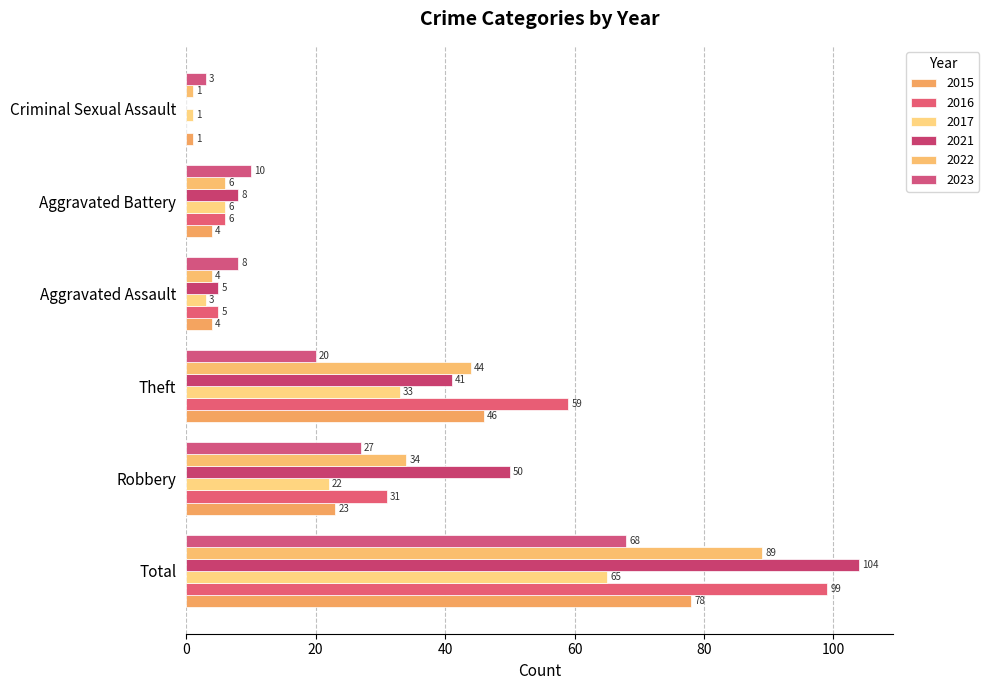

What is the difference between the second highest and second lowest values in the 2022 series?

40